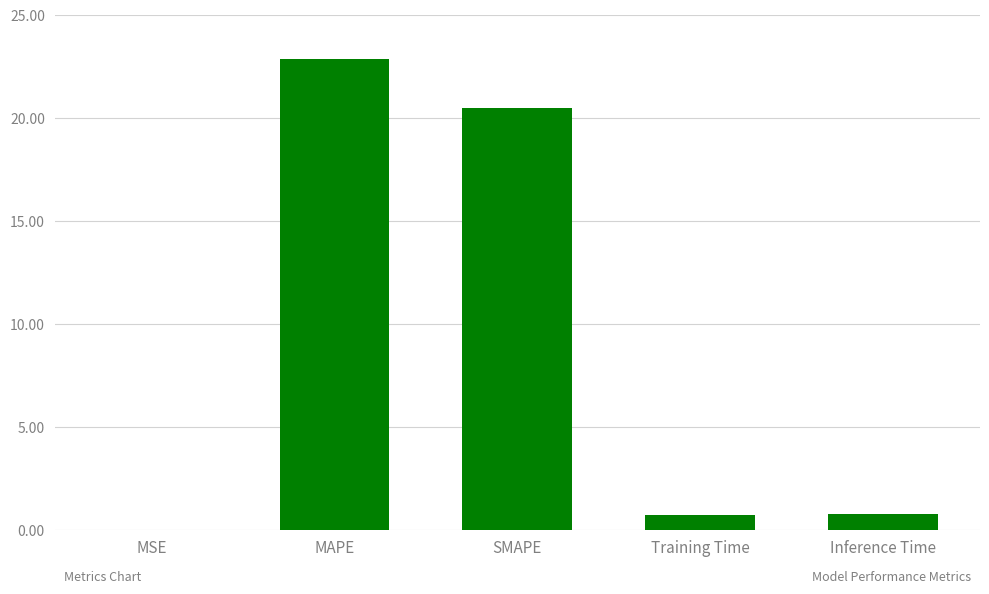

Where is the data nearest to the value 11?

SMAPE